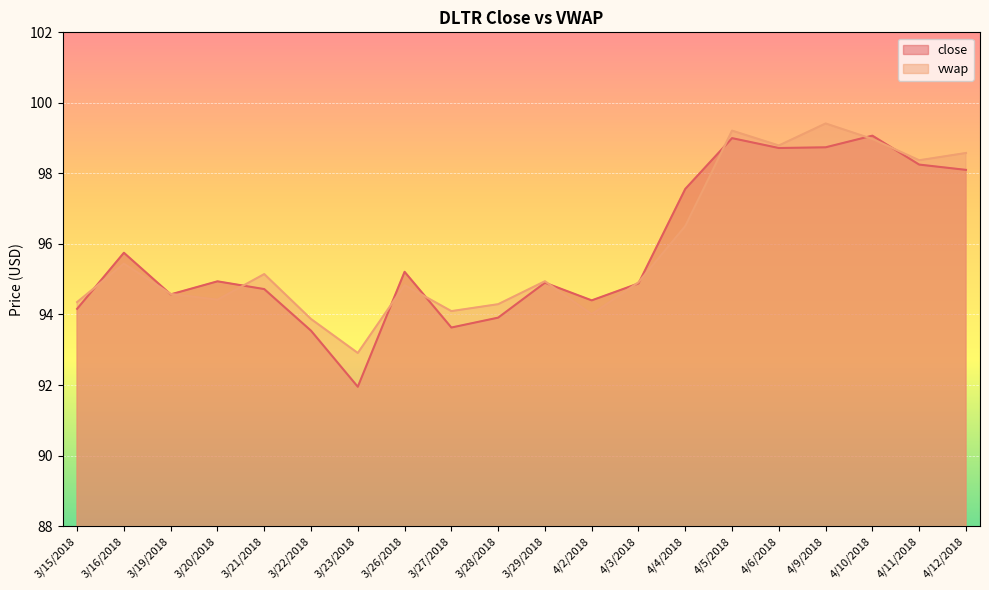

At which category does vwap reach its first local valley?

3/20/2018